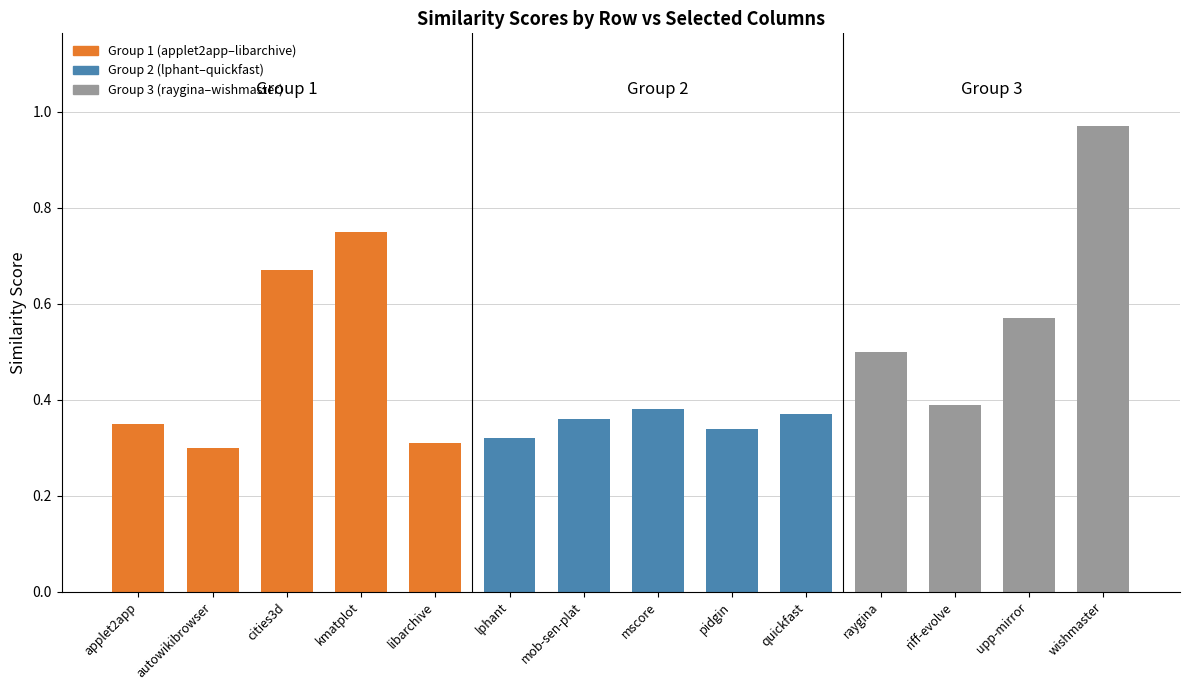

What position from the left is mob-sen-plat?

7